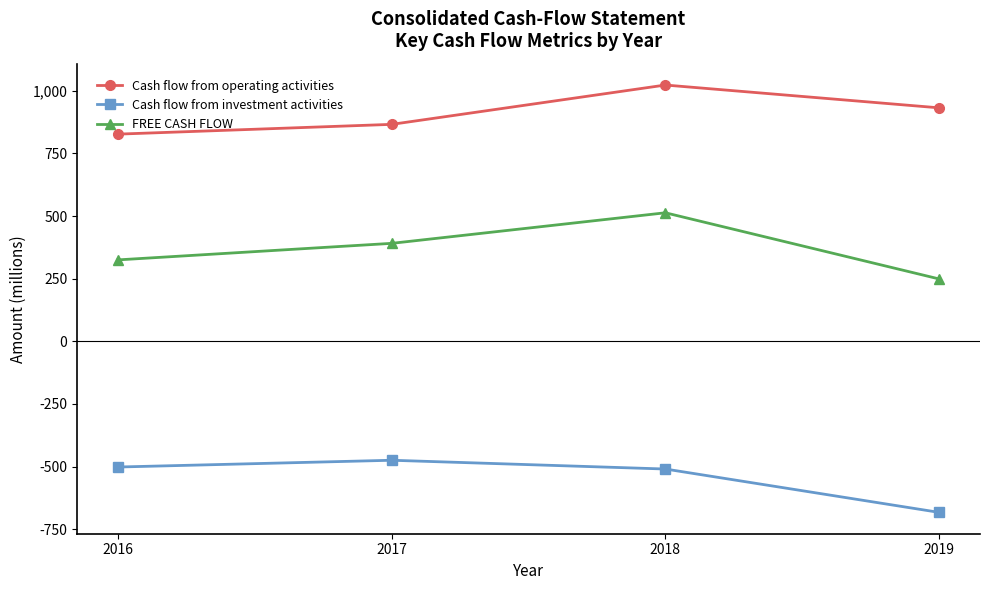

Which series has the largest range (max minus min)?

FREE CASH FLOW